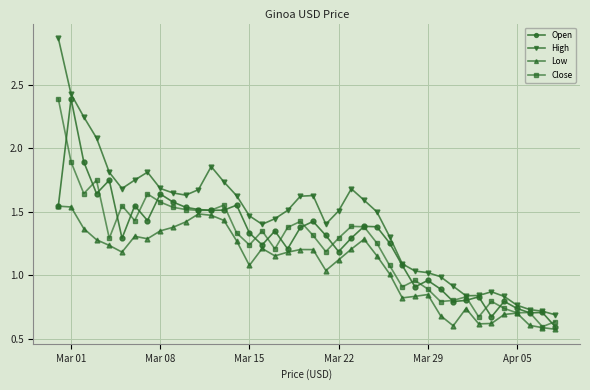

Which series has the widest spread of values?

High